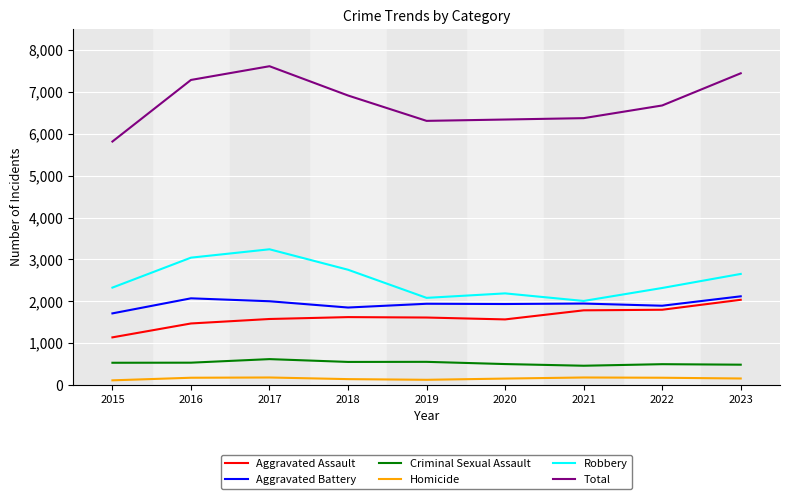

Which series has the widest spread of values?

Total